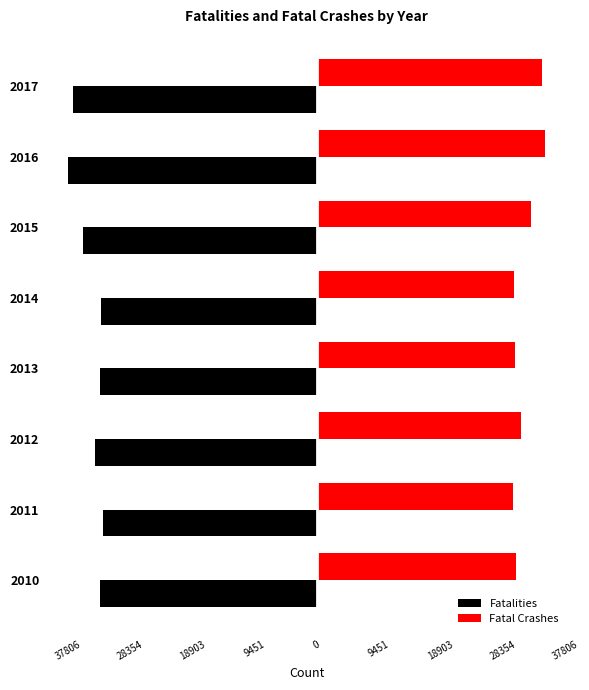

What are all the series names shown in the legend?

Fatalities, Fatal Crashes